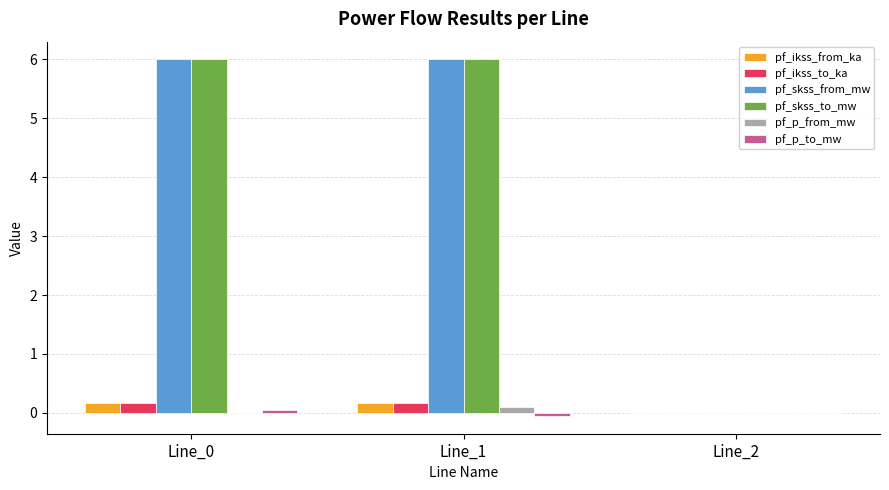

True or false: pf_p_from_mw has a value of -0.0 at Line_0.

True